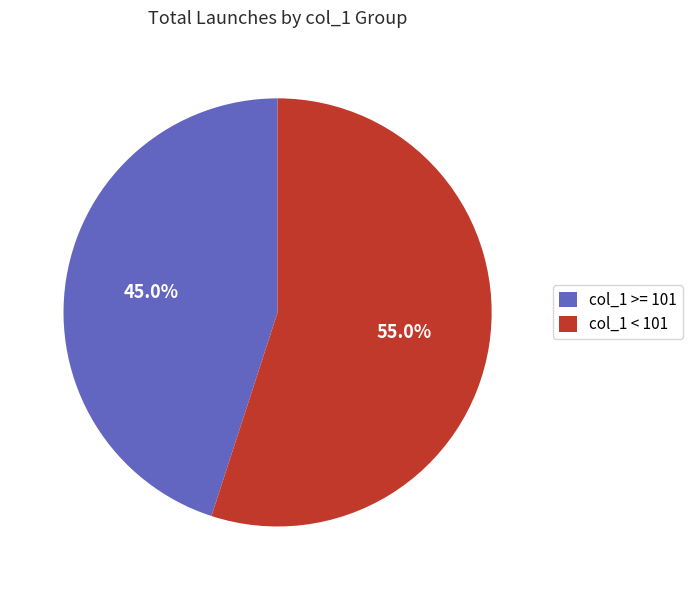

Approximately how many times larger is the value at col_1 < 101 compared to col_1 >= 101?

1.2